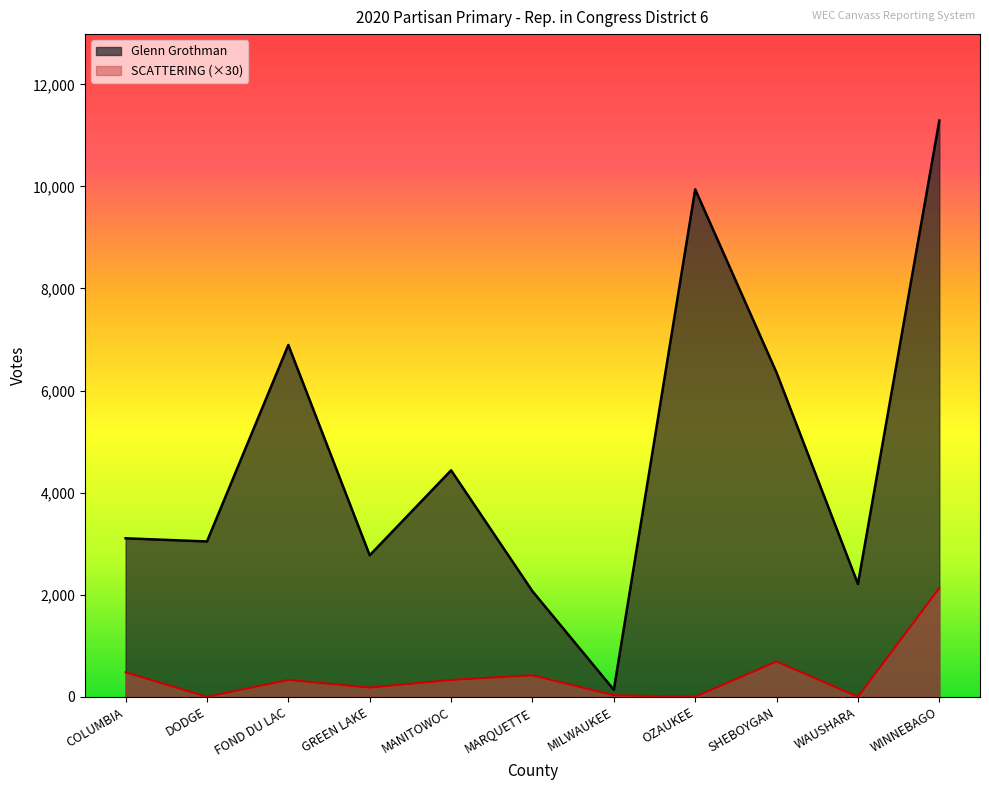

How many lines are shown in the chart?

2